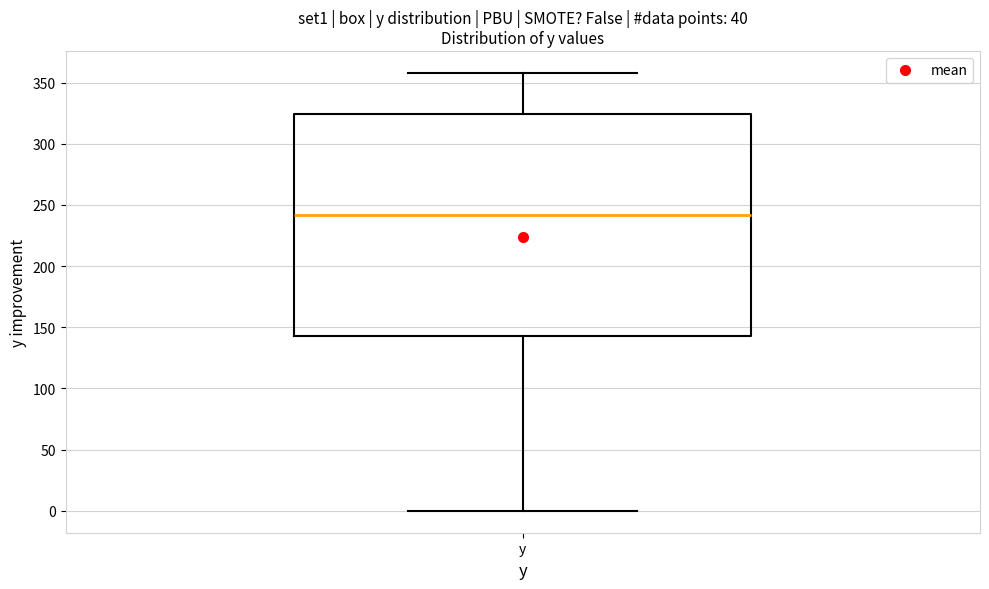

Read this box plot against the y-axis: the position of the median line, the range covered by the box, and the ends of both whiskers. The values are not printed on the chart, so give them approximately, as read against the axis.

median 240, box 145 to 325, whiskers 0 to 360